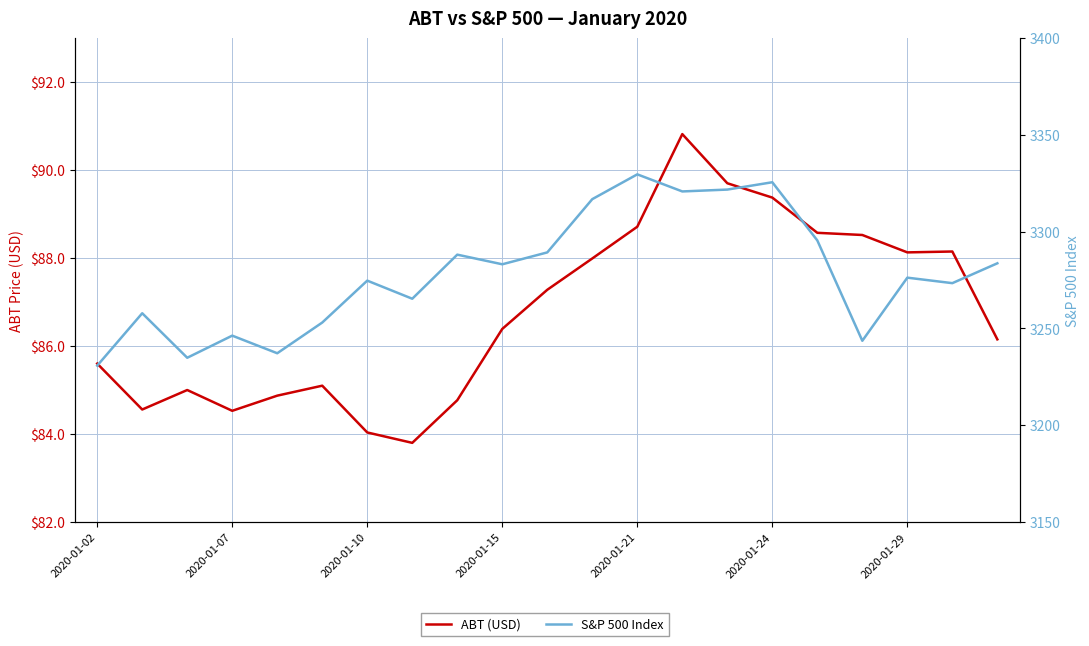

What is the difference between the maximum and minimum values in the ABT (USD) series?

7.0